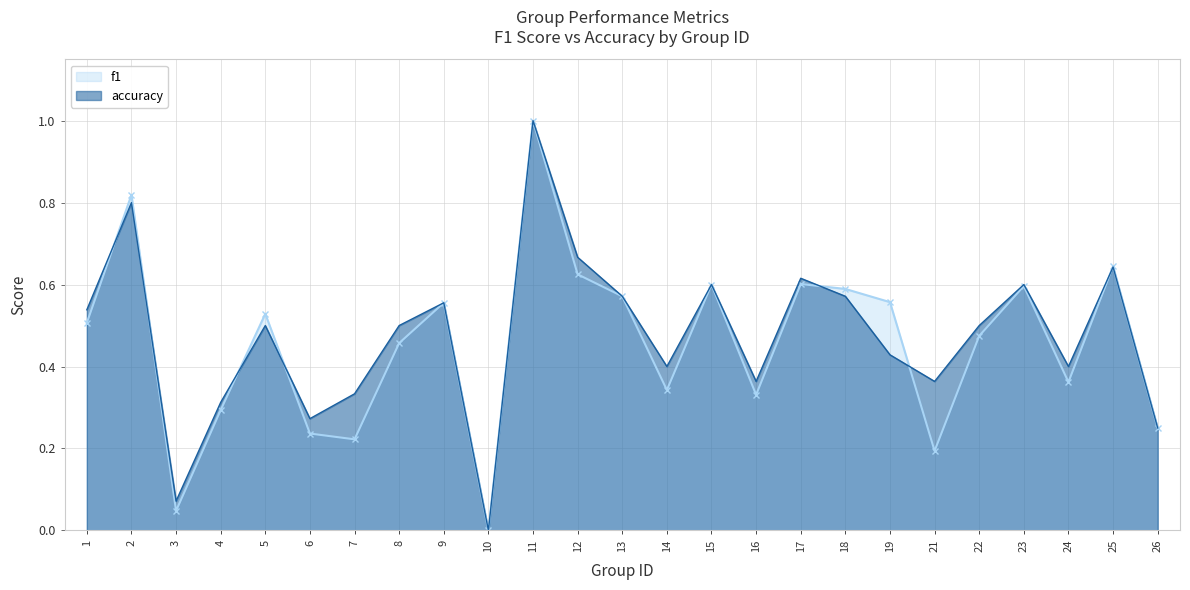

True or false: accuracy has more than 2 interior local peaks.

True